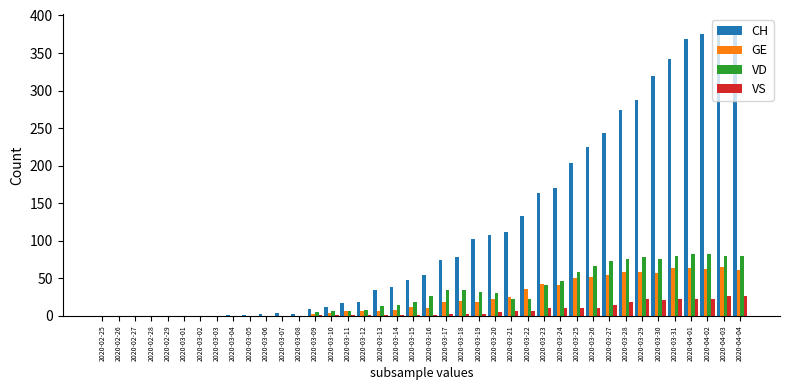

Is it true that VS equals 1 at 2020-03-13?

True